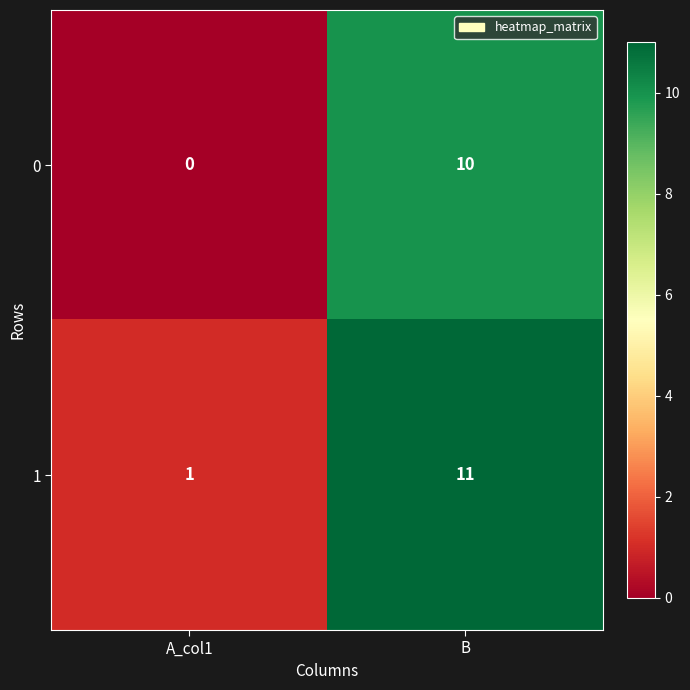

At which category does the chart reach its minimum across all series?

A_col1